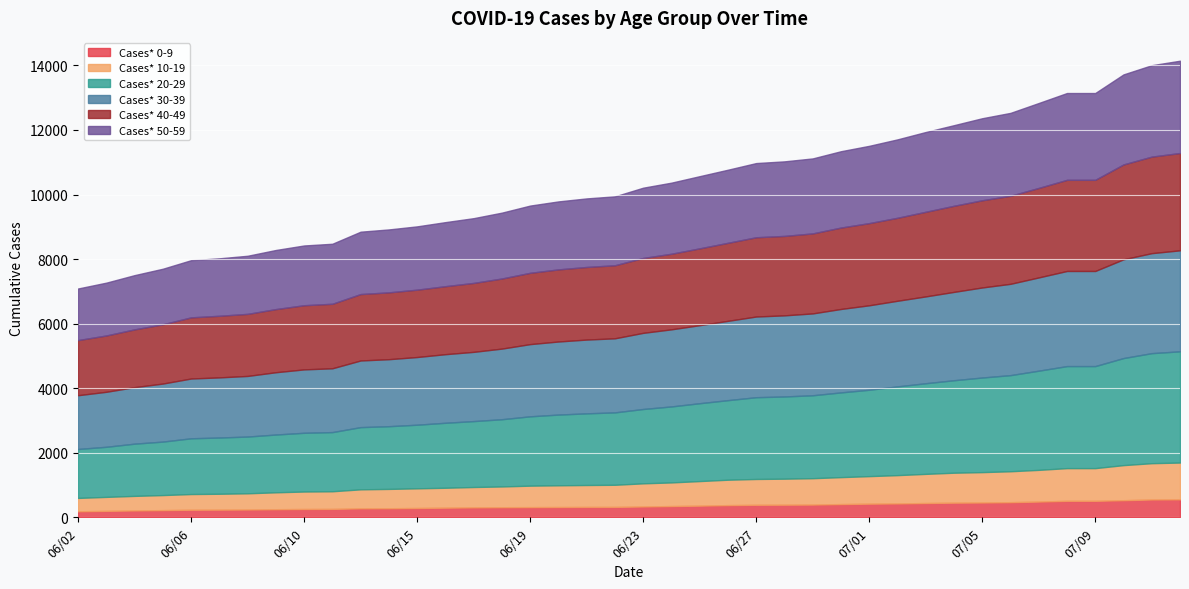

What is the maximum value for Cases* 0-9?

556